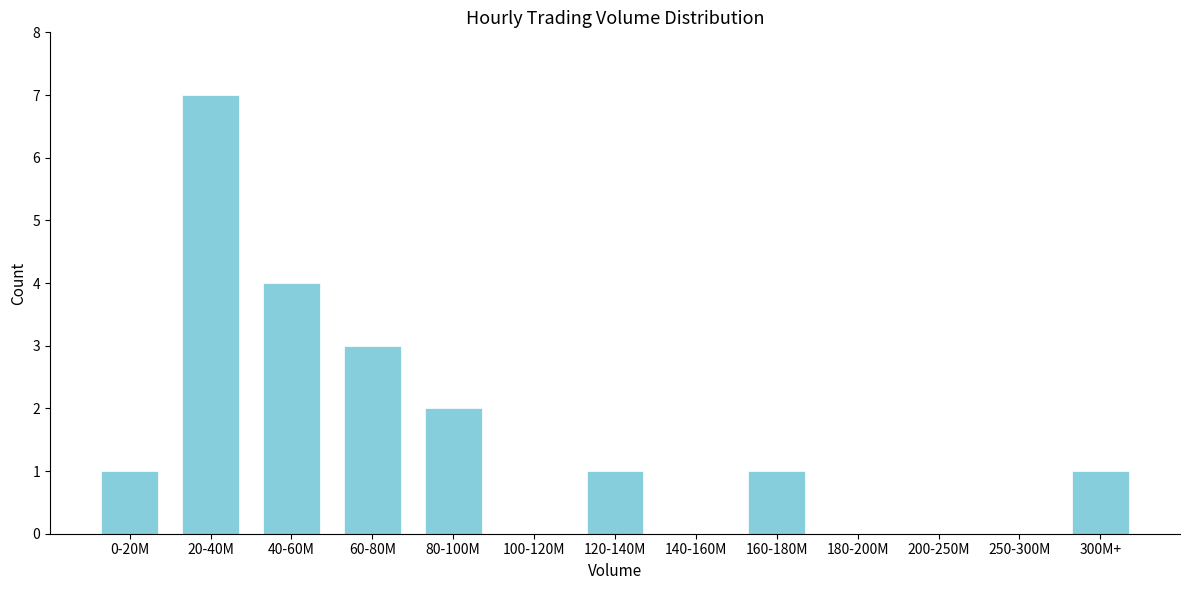

Reading left to right, list all the values displayed in this chart.

0-20M=1	20-40M=7	40-60M=4	60-80M=3	80-100M=2	100-120M=0	120-140M=1	140-160M=0	160-180M=1	180-200M=0	200-250M=0	250-300M=0	300M+=1